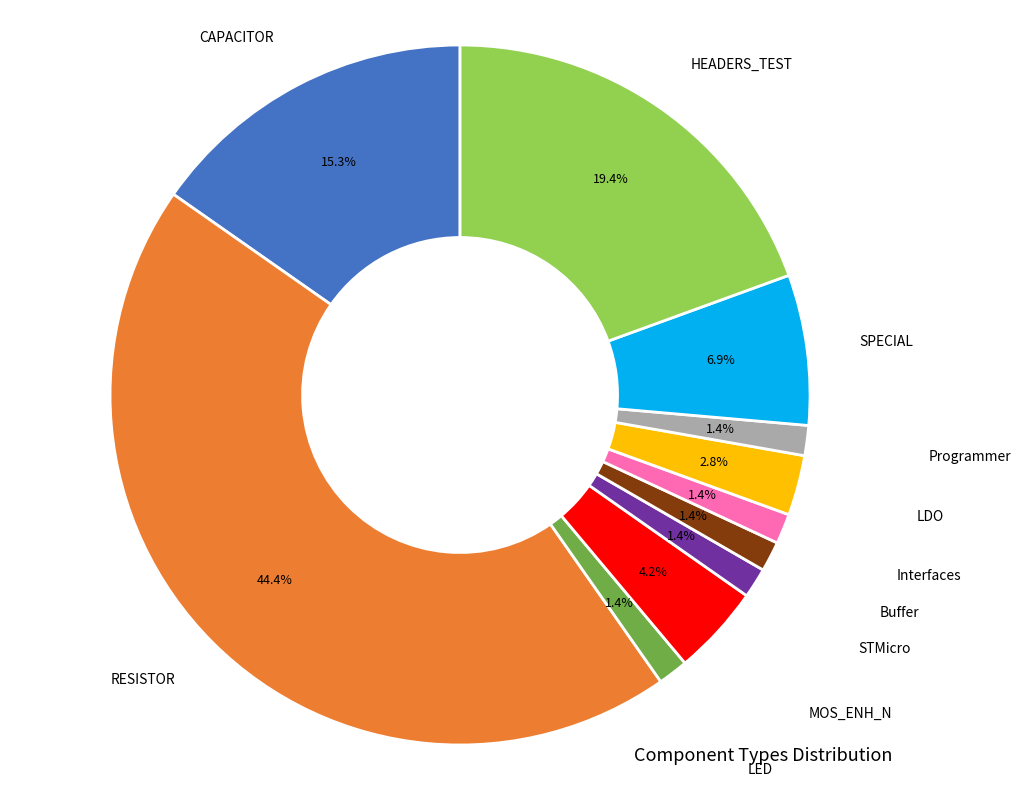

Is there any slice that represents more than half of the pie?

No